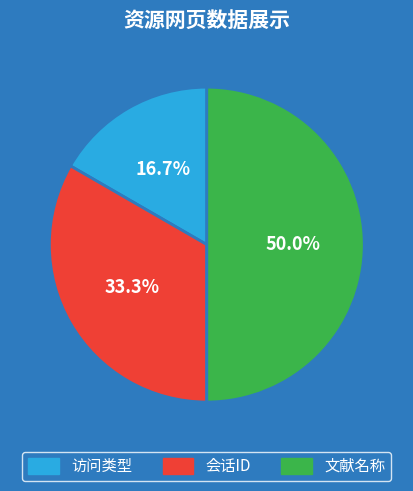

True or false: 文献名称 accounts for 62% of the total.

False